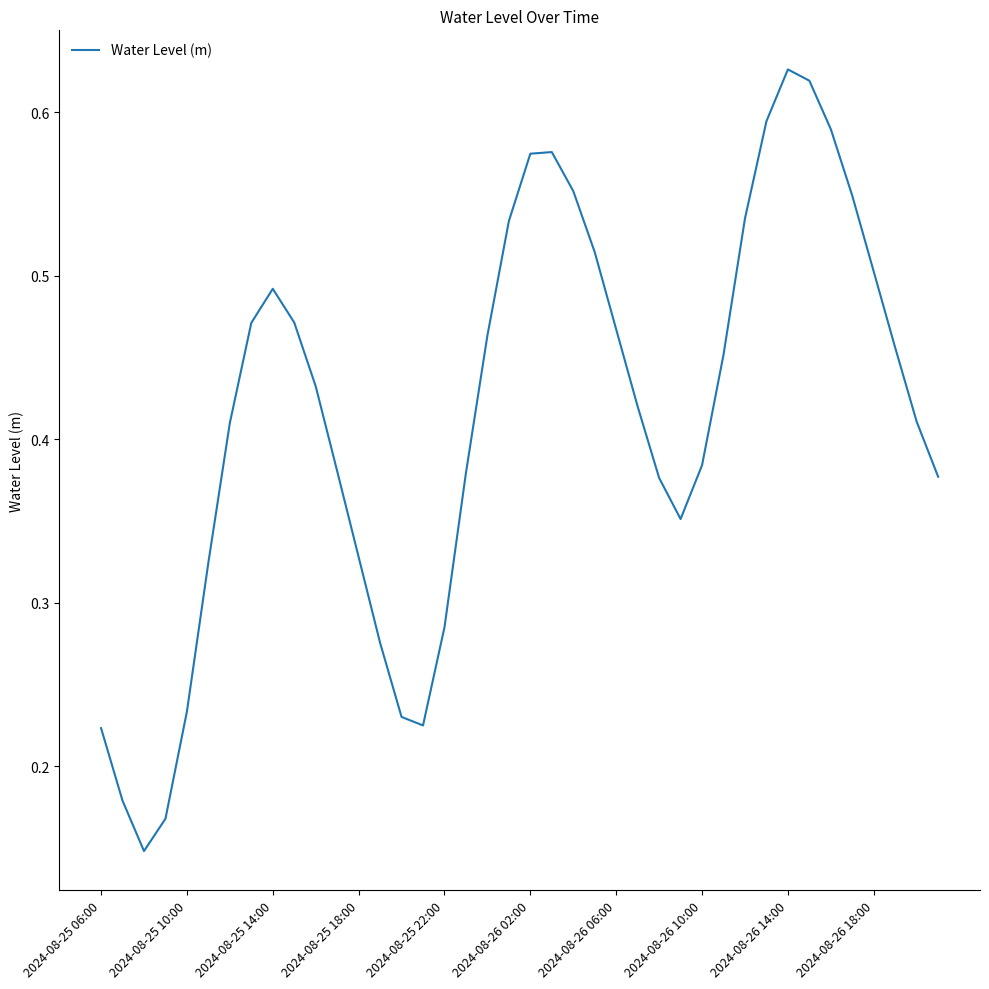

Reading right to left, transcribe all the data shown in this chart.

0.4	0.4	0.5	0.5	0.5	0.6	0.6	0.6	0.6	0.5	0.5	0.4	0.4	0.4	0.4	0.5	0.5	0.6	0.6	0.6	0.5	0.5	0.4	0.3	0.2	0.2	0.3	0.3	0.4	0.4	0.5	0.5	0.5	0.4	0.3	0.2	0.2	0.1	0.2	0.2